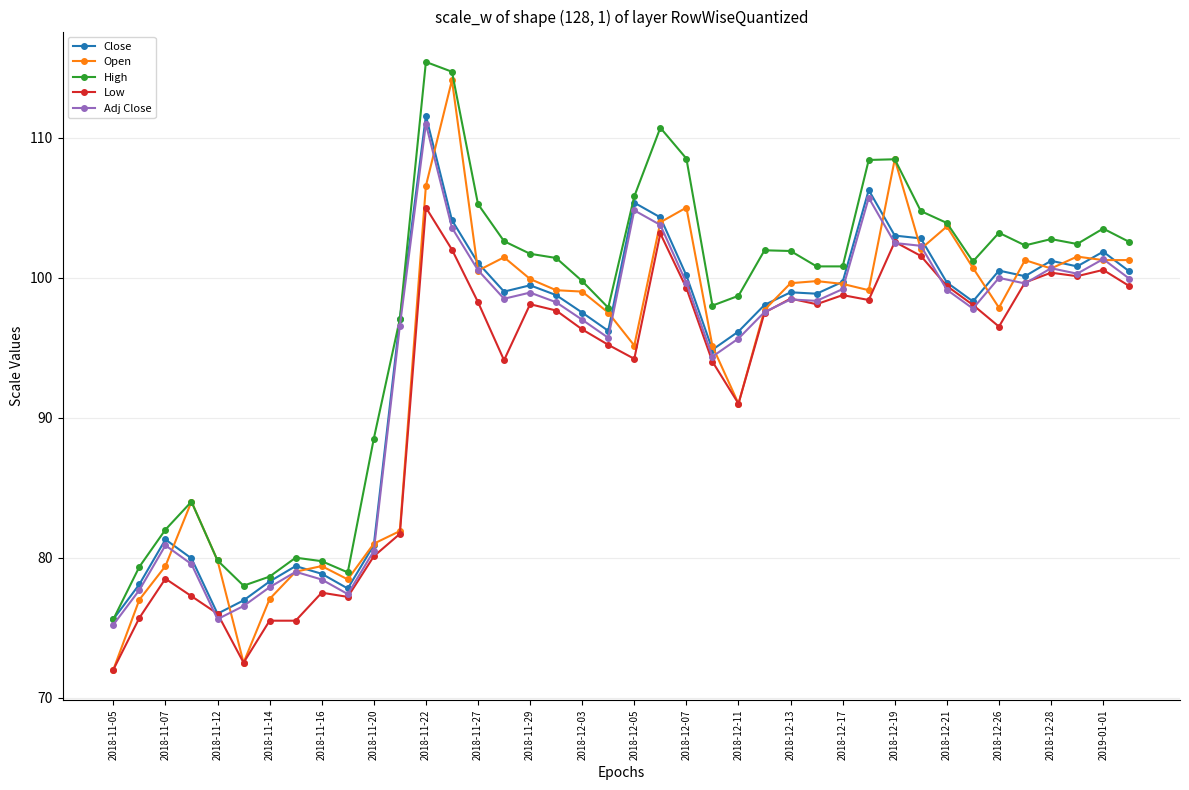

What is the maximum value for Adj Close?

111.0